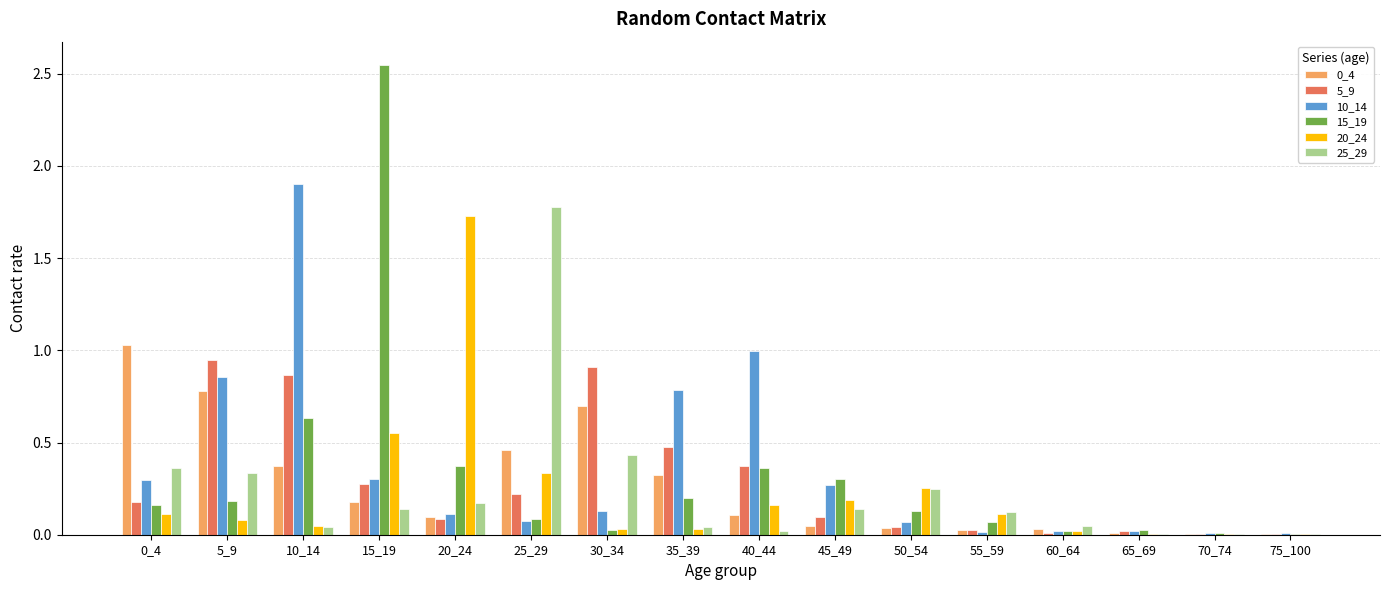

The value of 5_9 at 55_59 is 0.0. True or false?

True